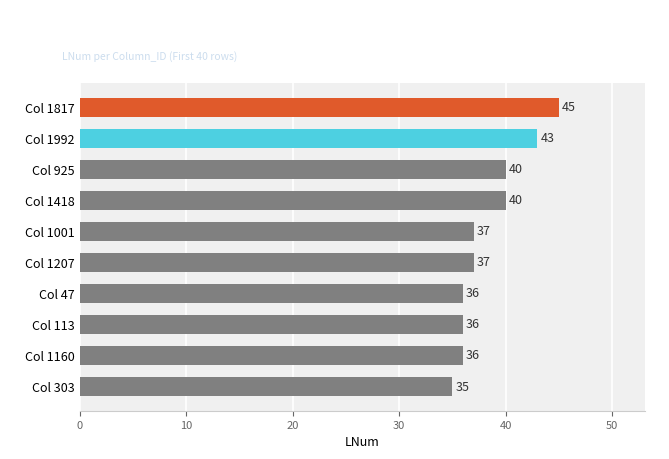

What is the difference between the maximum and minimum values?

10